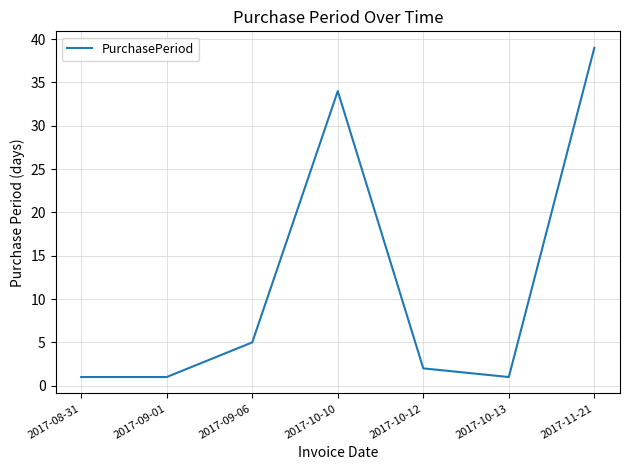

Between 2017-11-21 and 2017-09-06, which is larger?

2017-11-21